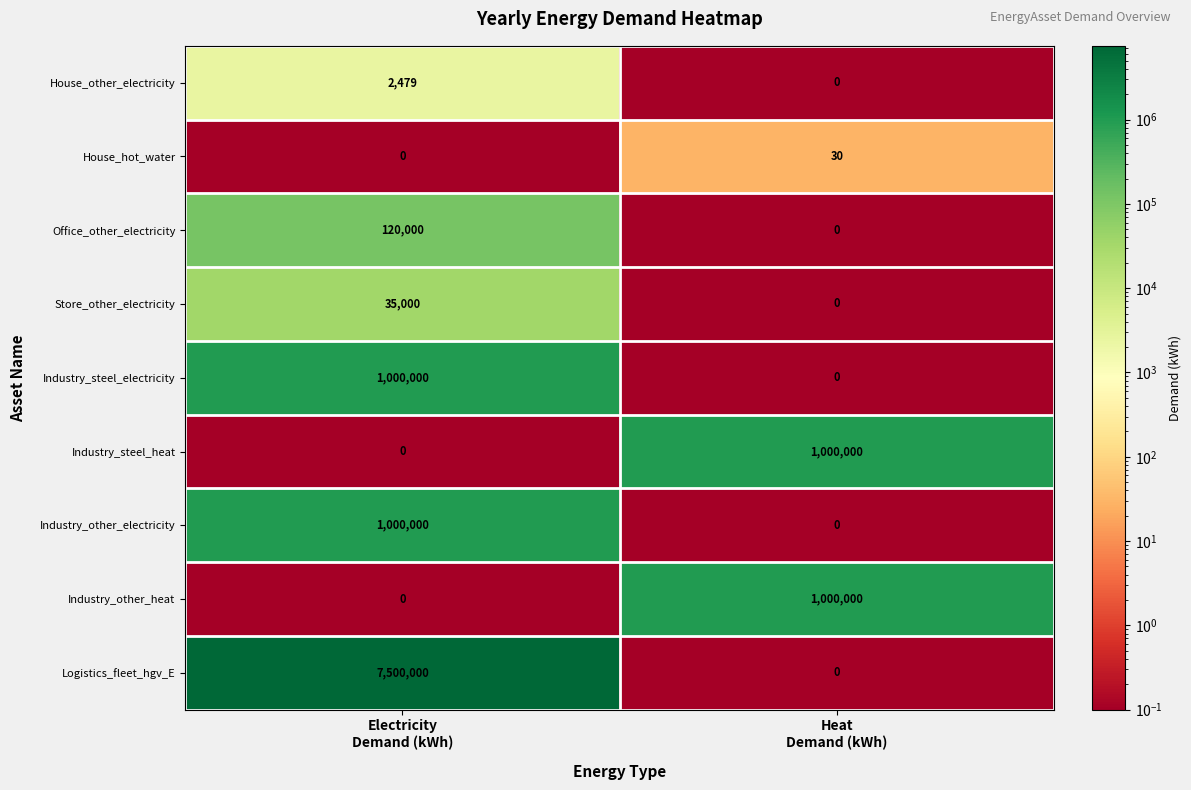

What is the average value of the Industry_other_heat series?

500000